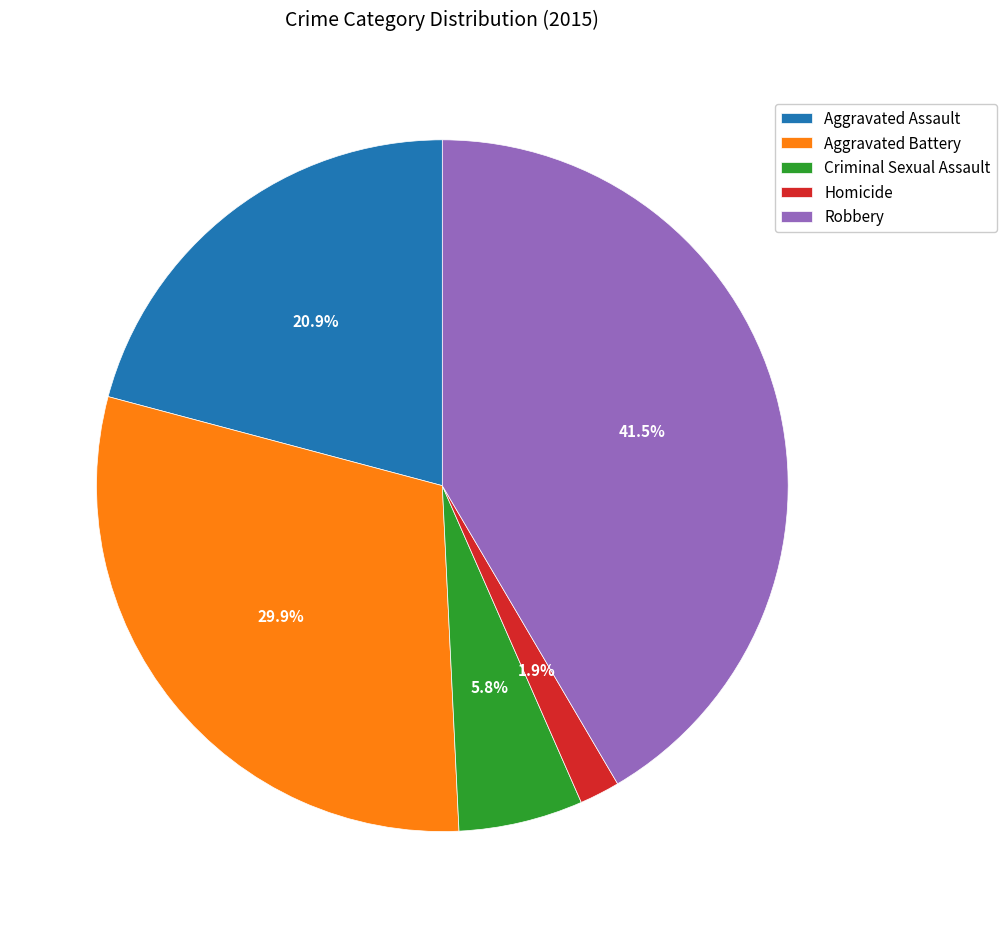

Which has a higher value, Aggravated Assault or Aggravated Battery?

Aggravated Battery